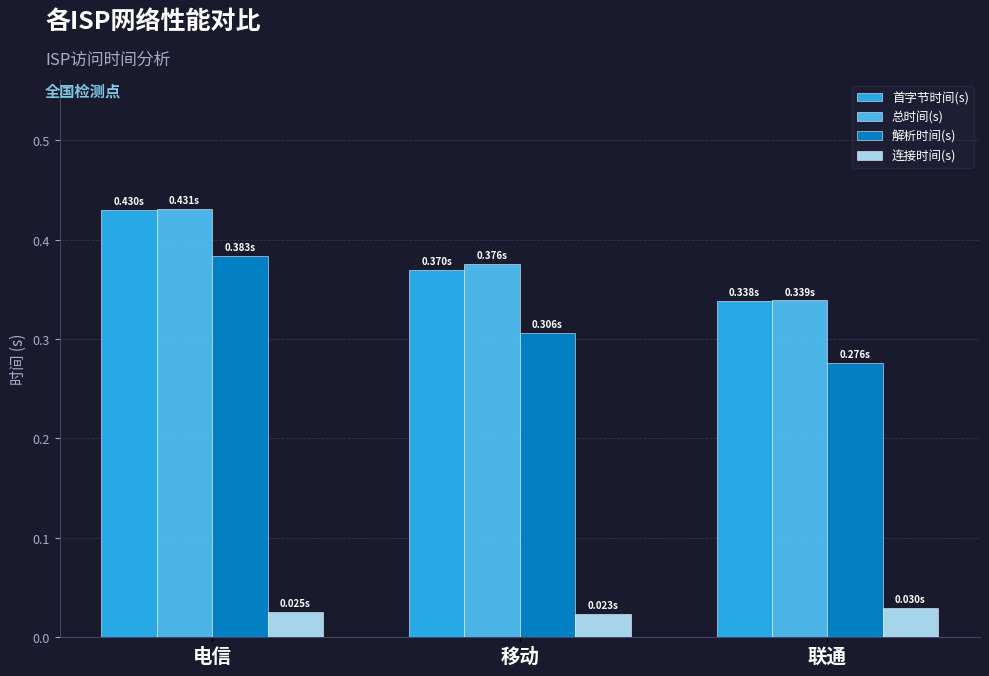

Are the bars grouped side by side (vs. stacked)?

Yes